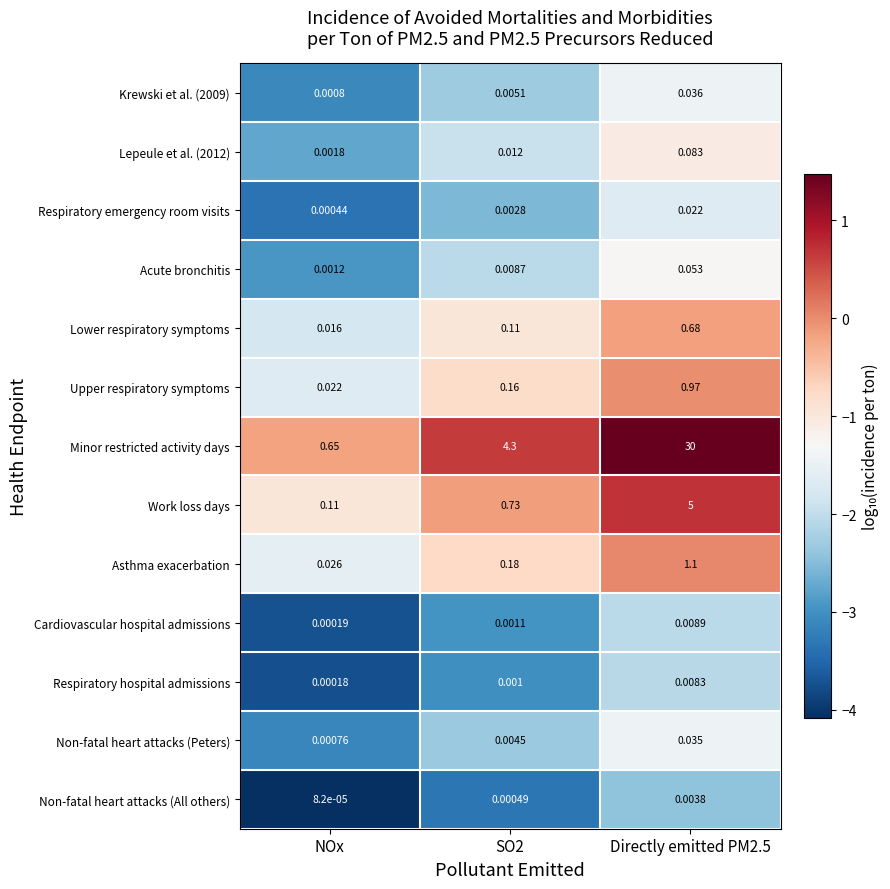

Which series has the largest total across all categories?

Minor restricted activity days